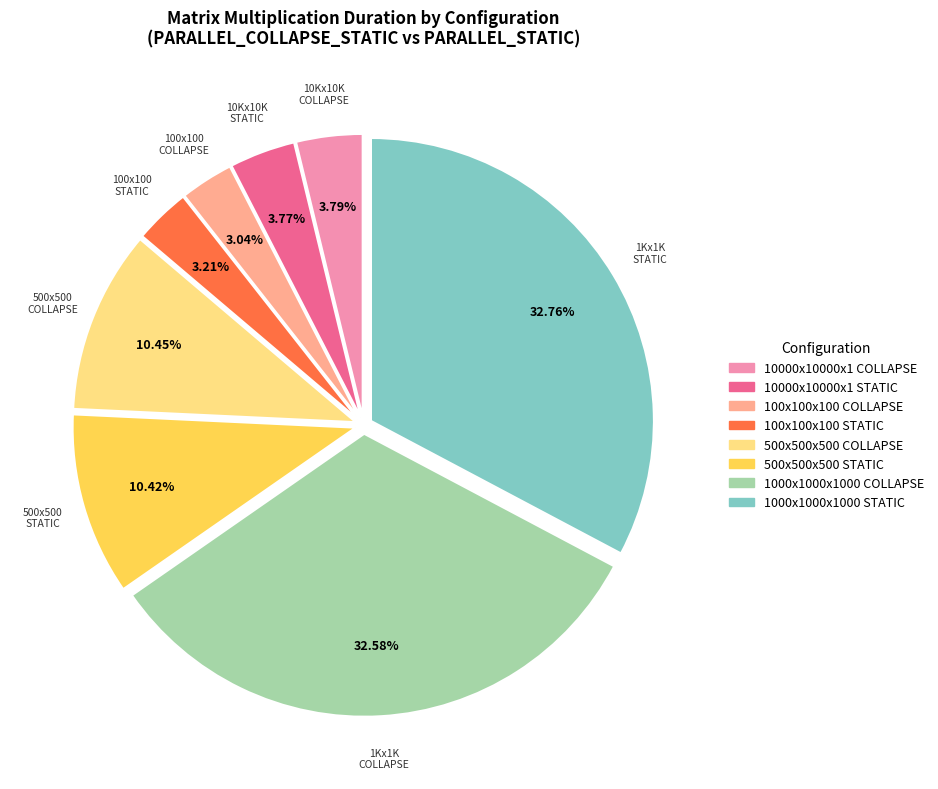

How many segments does this pie chart have?

8